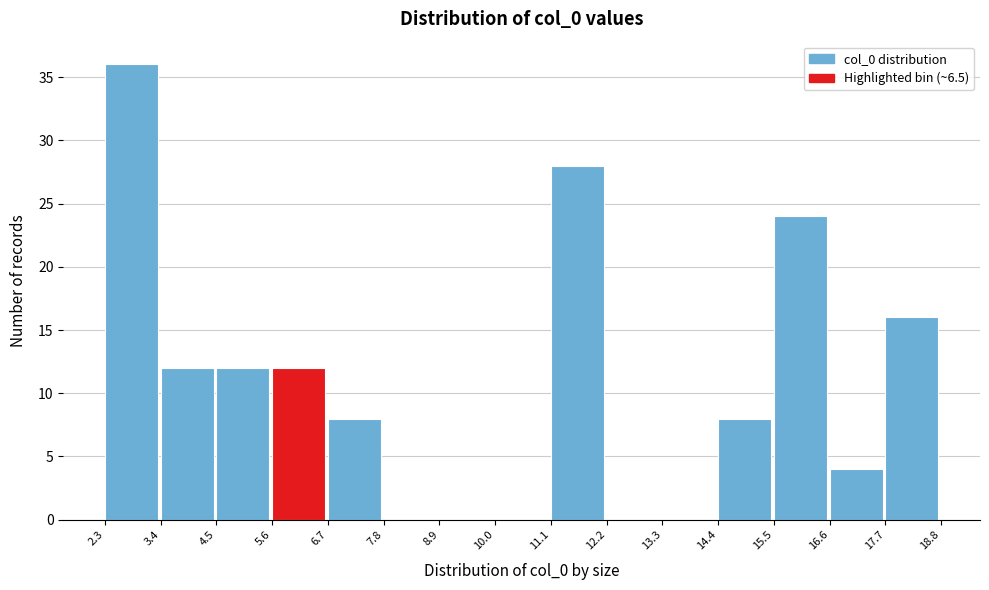

Over which range of the x-axis is the bar tallest?

2.3 to 3.4